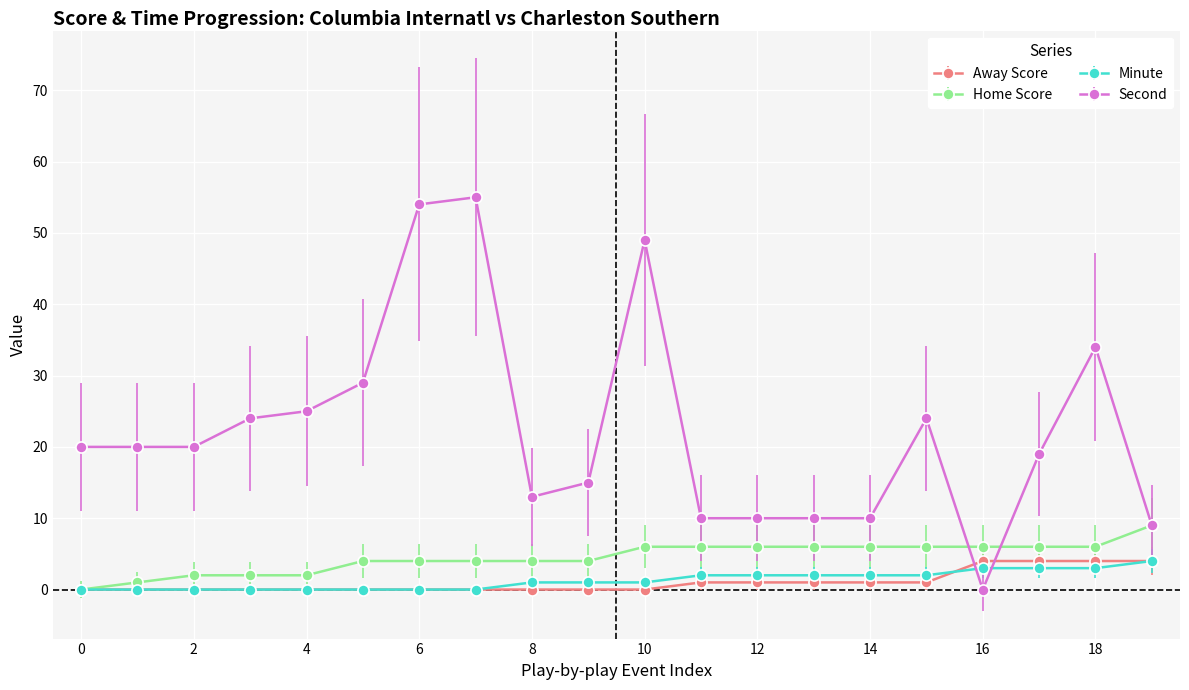

True or false: Second and Minute intersect in this chart.

True